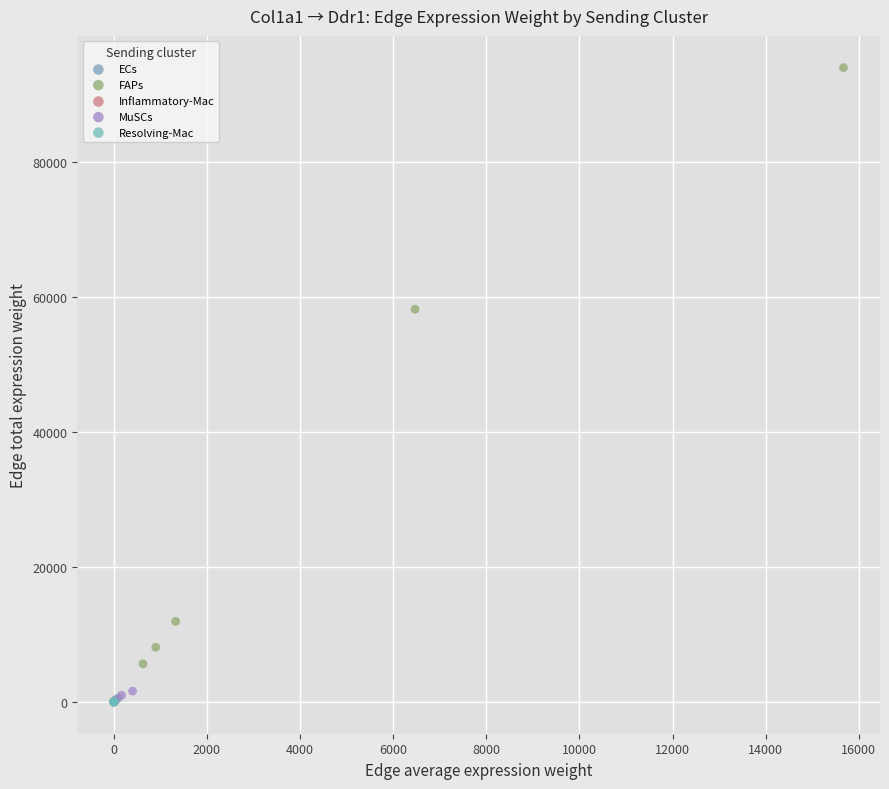

Which series contains the highest Y value?

FAPs